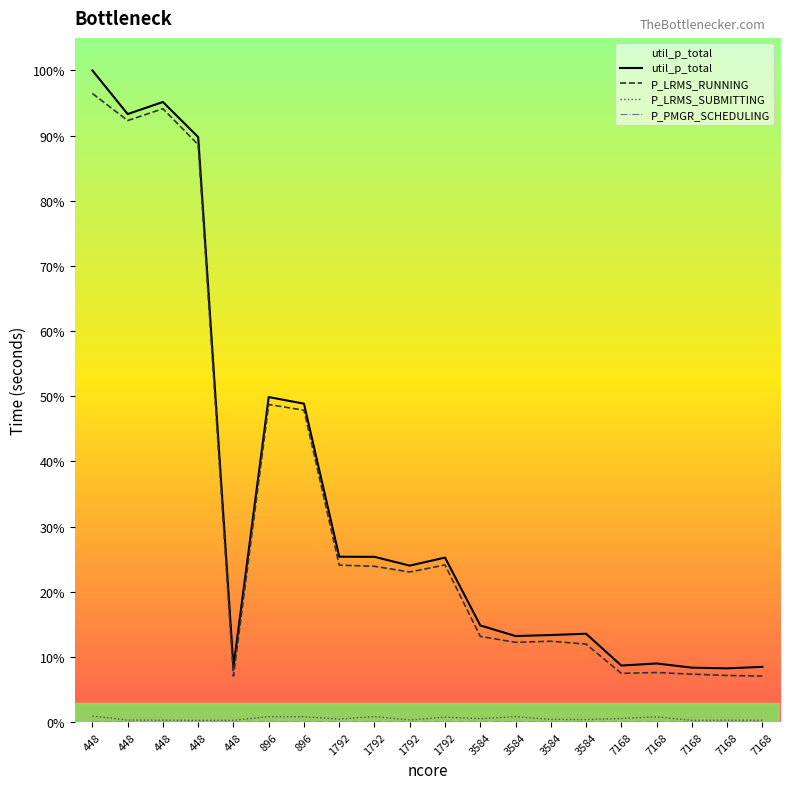

In P_PMGR_SCHEDULING, how many points are higher than both neighbors (excluding endpoints)?

3